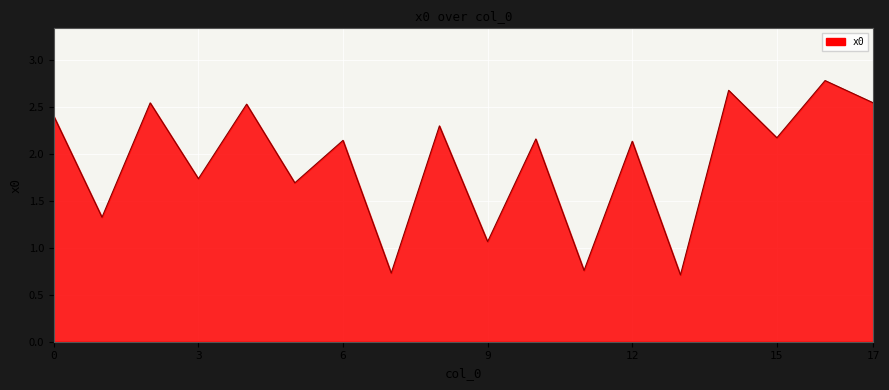

What is the greatest value displayed?

2.8